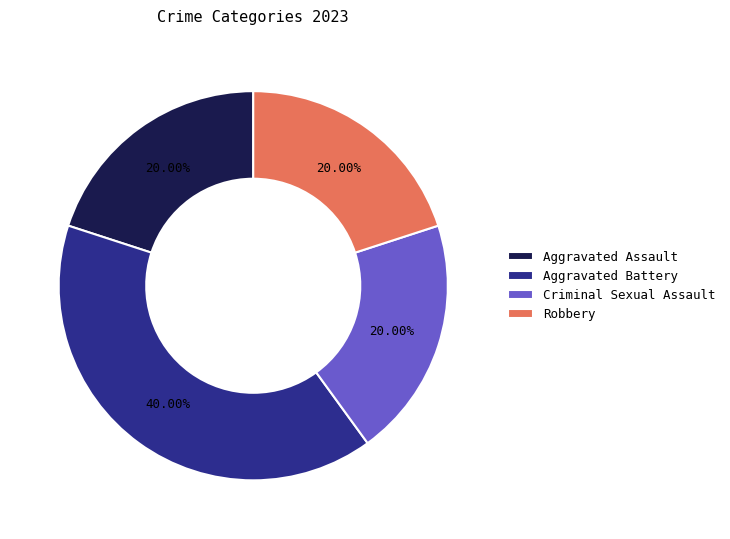

What percentage is the Aggravated Battery slice, to the nearest percent?

40%